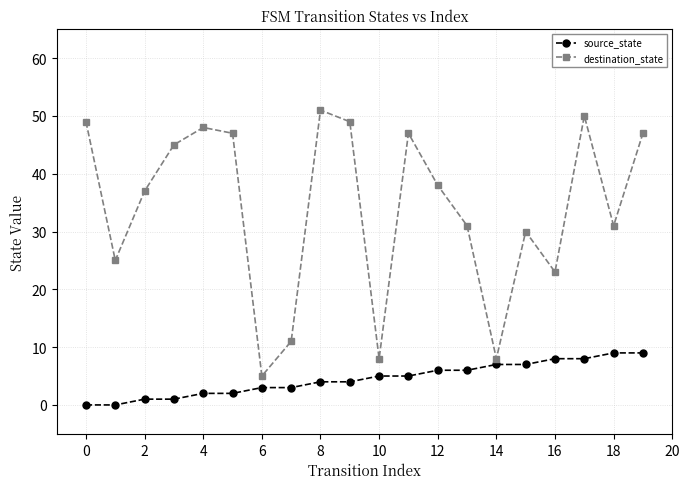

What is the difference between the maximum and minimum values in the destination_state series?

46